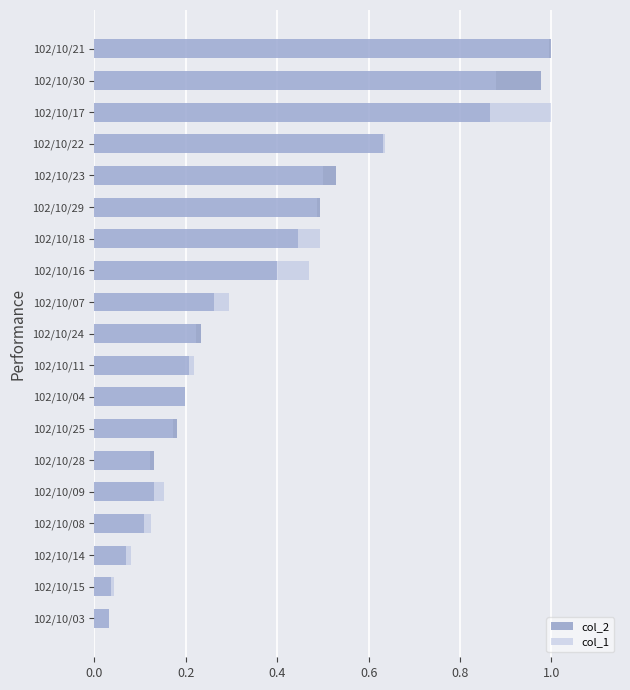

Reading right to left, what are all the values shown in this chart?

col_2: 1.0	1.0	0.9	0.6	0.5	0.5	0.4	0.4	0.3	0.2	0.2	0.2	0.2	0.1	0.1	0.1	0.1	0.0	0.0
col_1: 1.0	0.9	1.0	0.6	0.5	0.5	0.5	0.5	0.3	0.2	0.2	0.2	0.2	0.1	0.2	0.1	0.1	0.0	0.0